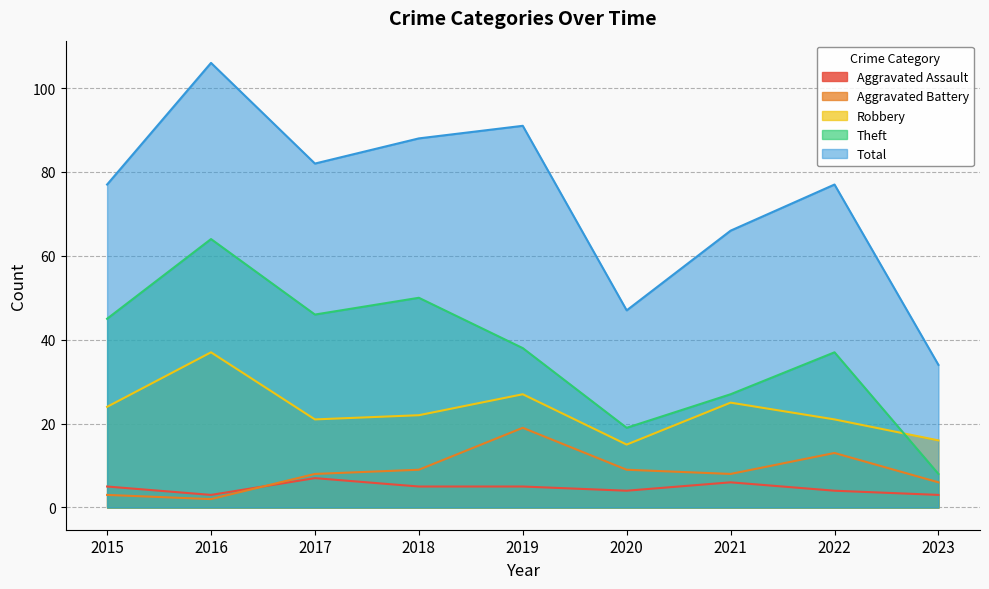

What is the total value across all series at 2022?

152